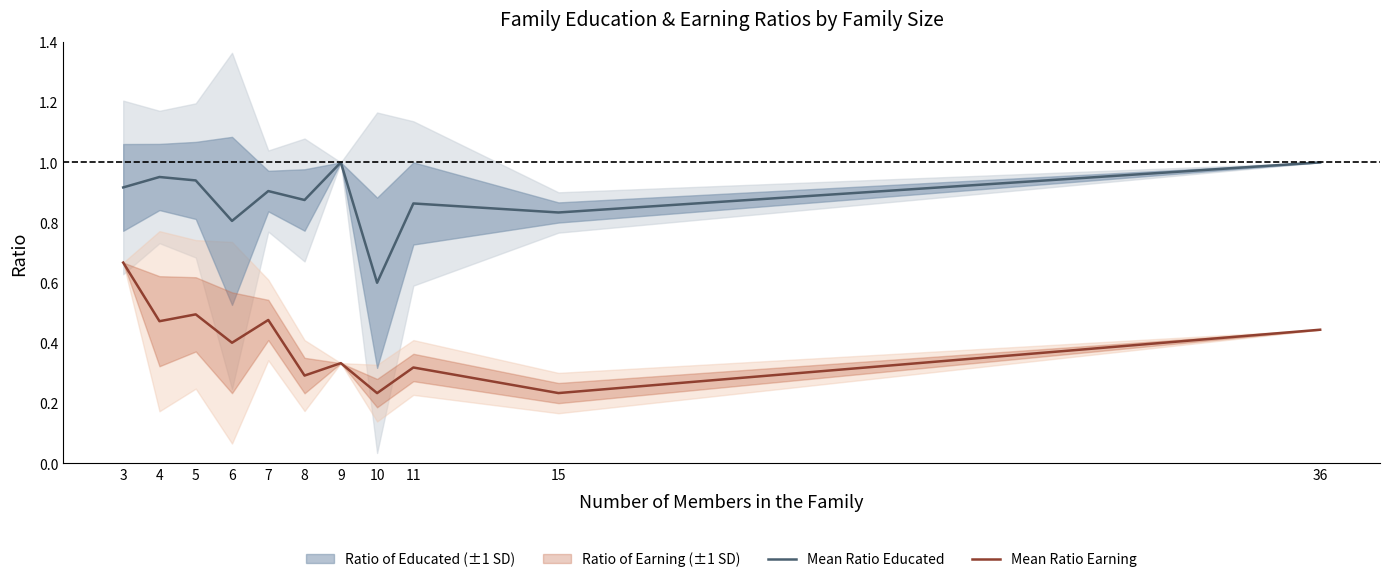

Which series changed the most between 9 and 15?

Mean Ratio Educated